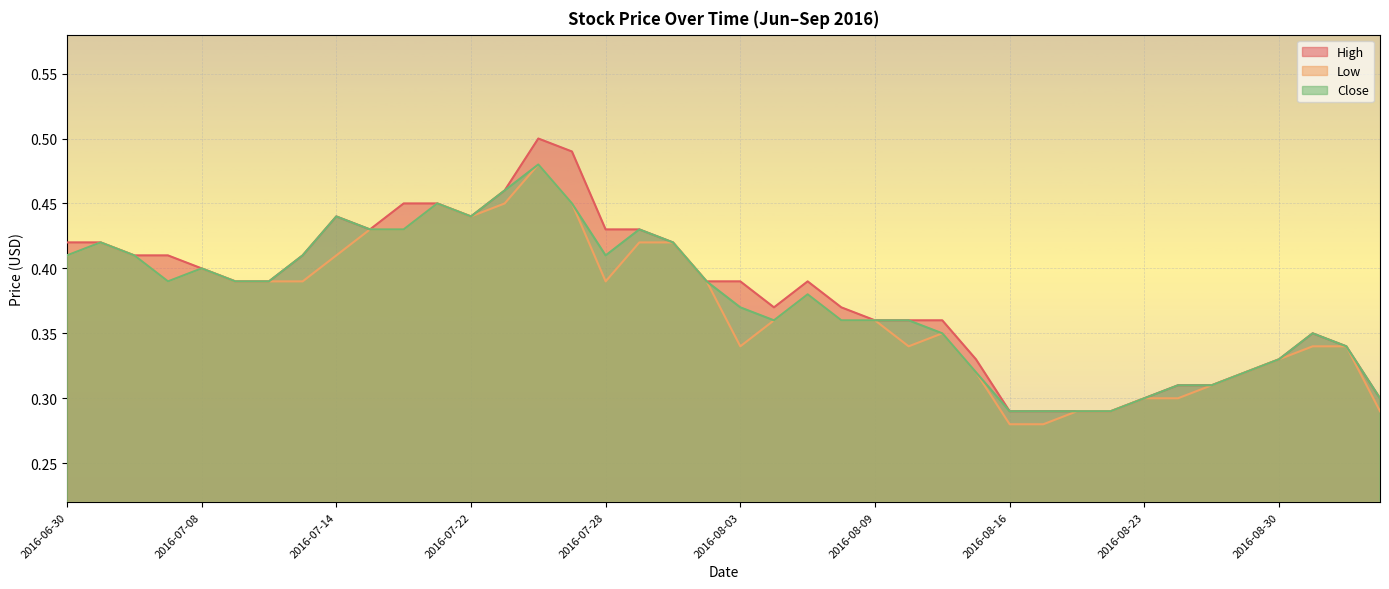

List the series in order of their peak value, highest first.

High, Low, Close